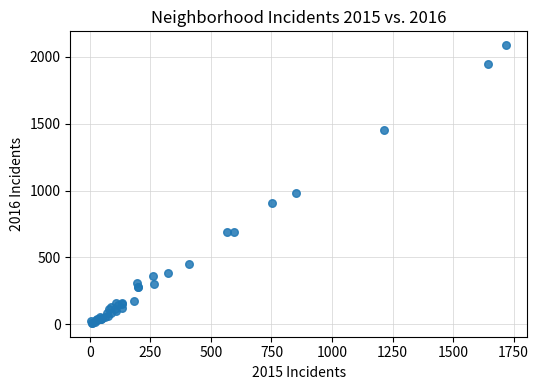

What Y value in the scatter plot is closest to 1048?

983